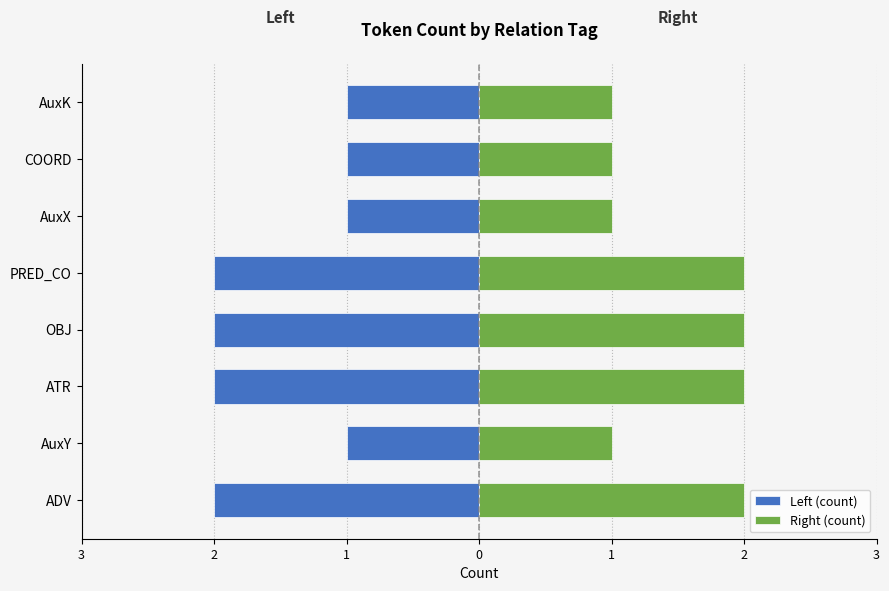

What is the sum of the Right (count) values at AuxX and AuxK?

2